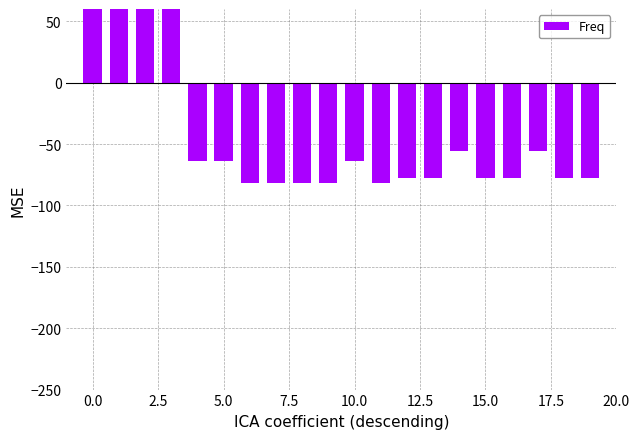

What is the average value?

-38.9